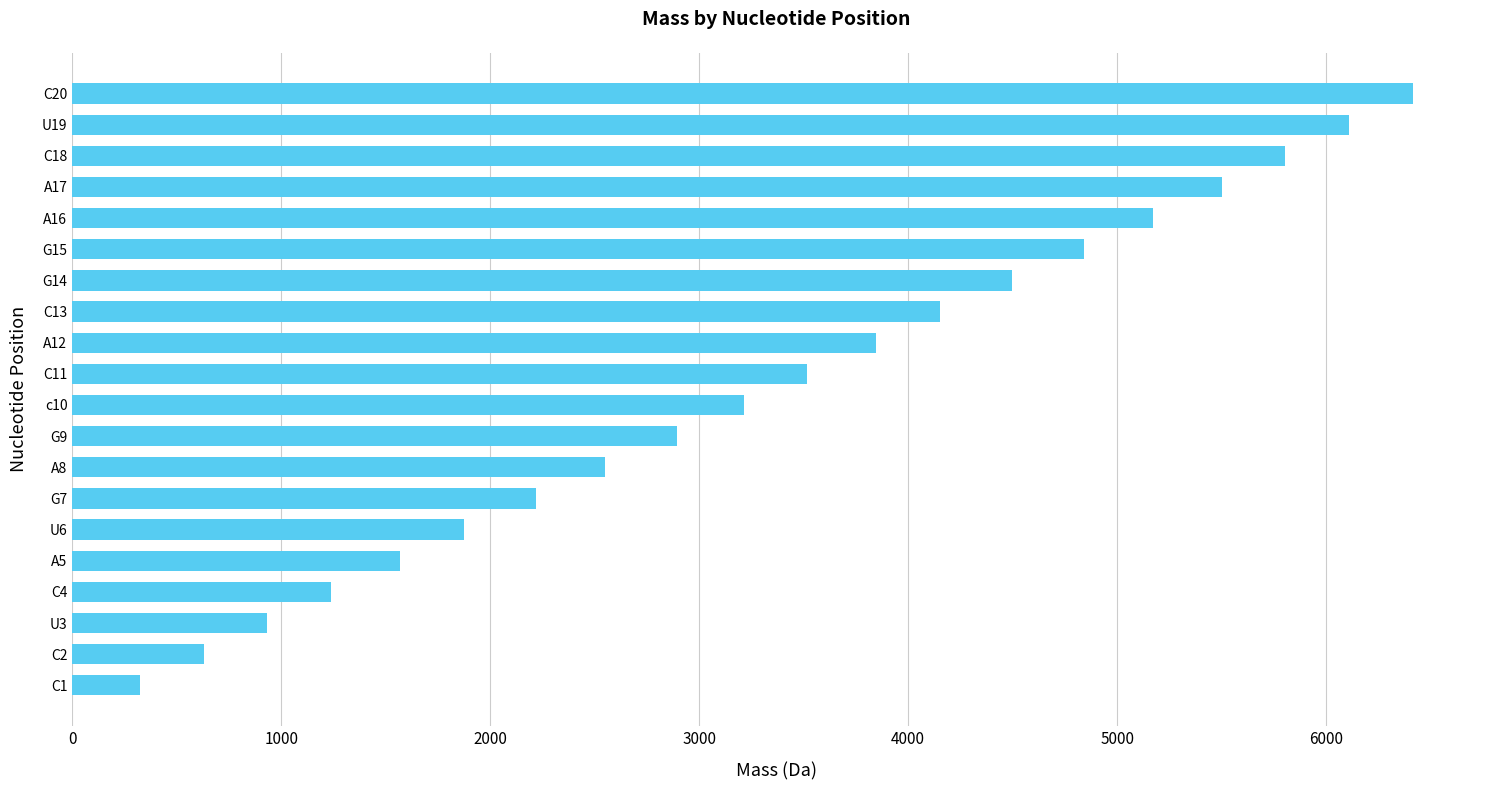

Reading bottom to top, what are all the values shown in this chart?

323.1	628.1	934.1	1239.2	1568.2	1874.2	2219.3	2548.3	2893.4	3212.4	3517.5	3846.5	4151.6	4496.6	4841.7	5170.7	5499.8	5804.8	6110.8	6415.9